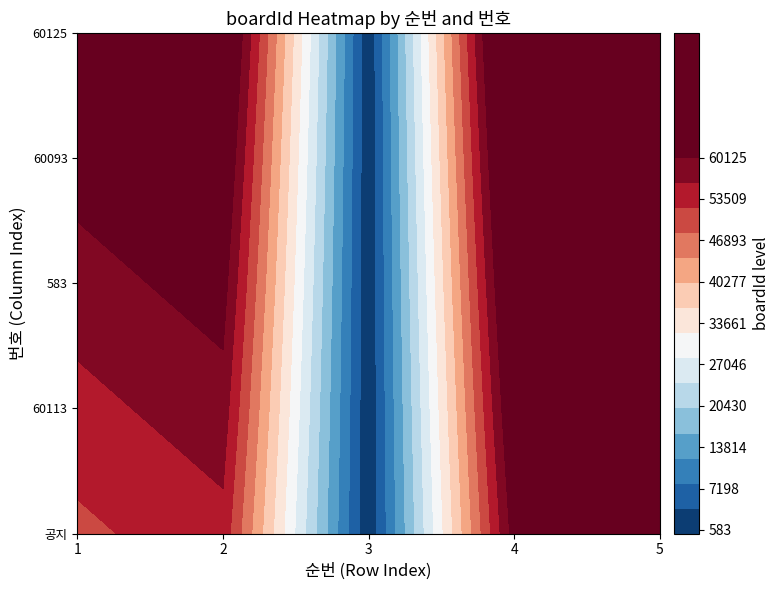

Which has a higher value, 0 or 4?

4